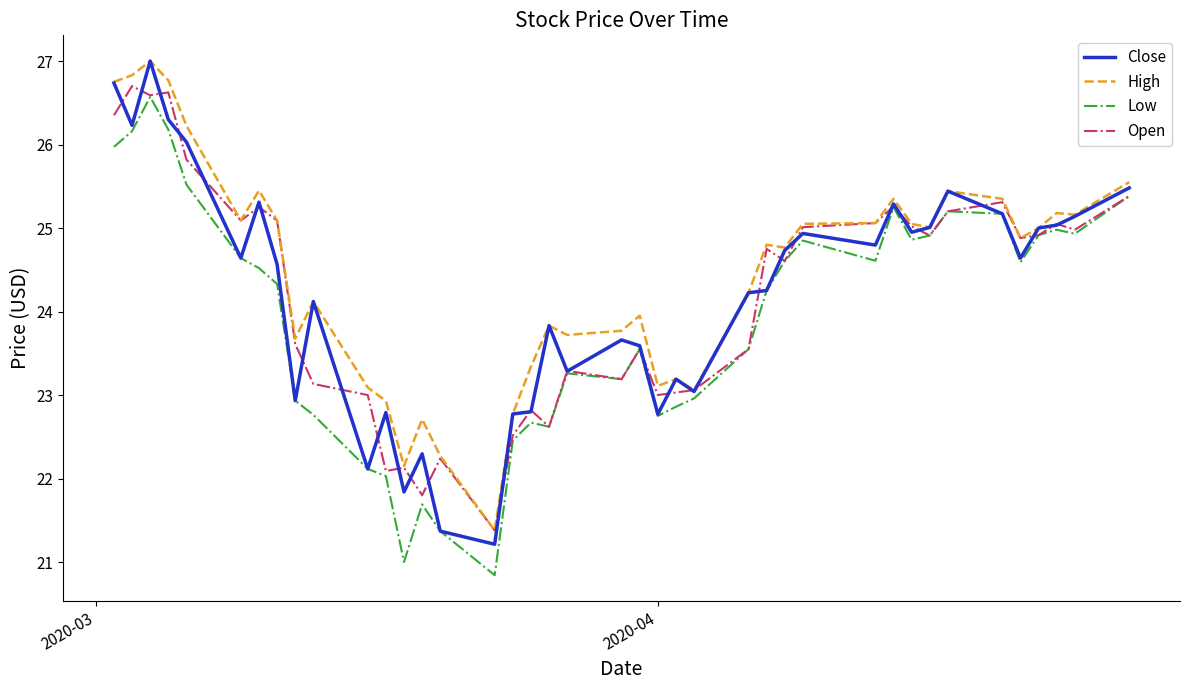

How many lines are shown in the chart?

4